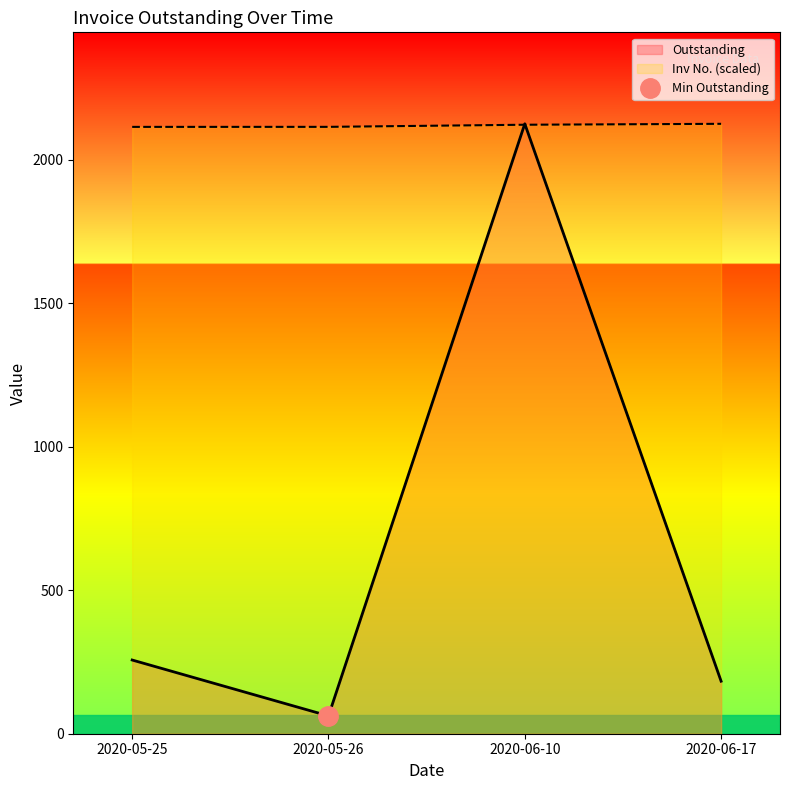

What is the lowest value of the Inv No. (scaled) series?

2114.3